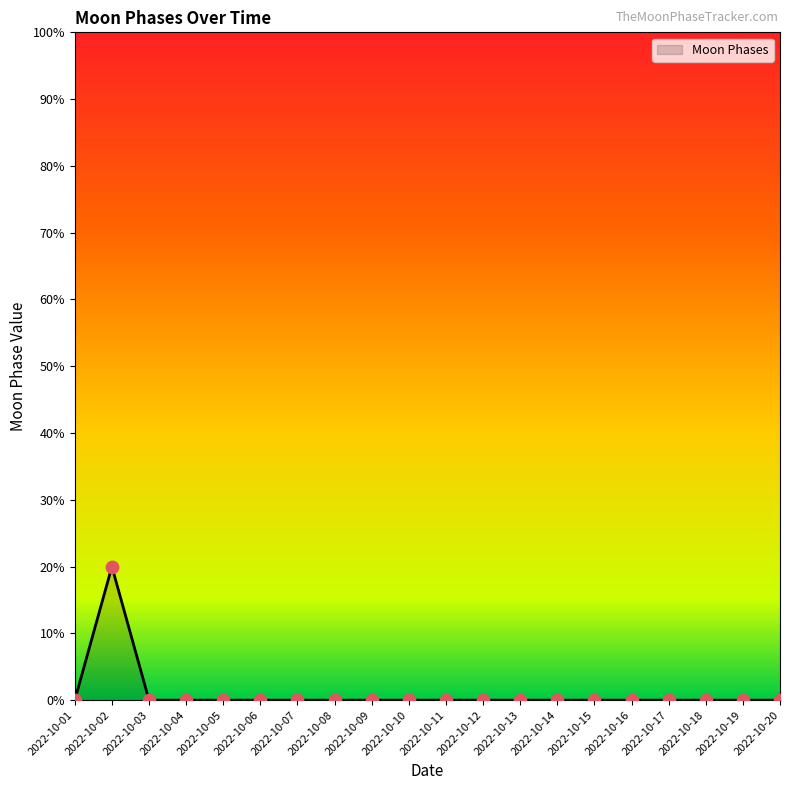

Between 2022-10-20 and 2022-10-02, which is larger?

2022-10-02